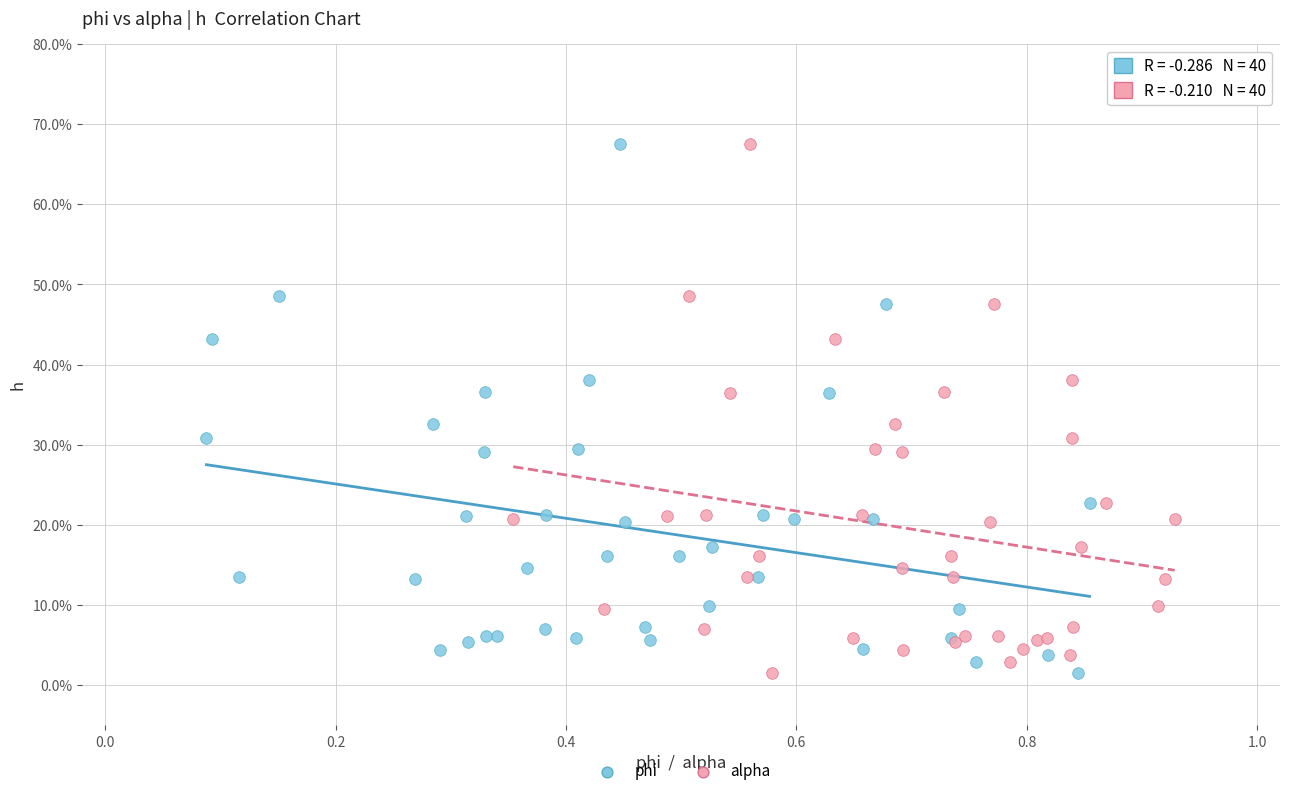

What are all the series names shown in the legend?

phi, alpha